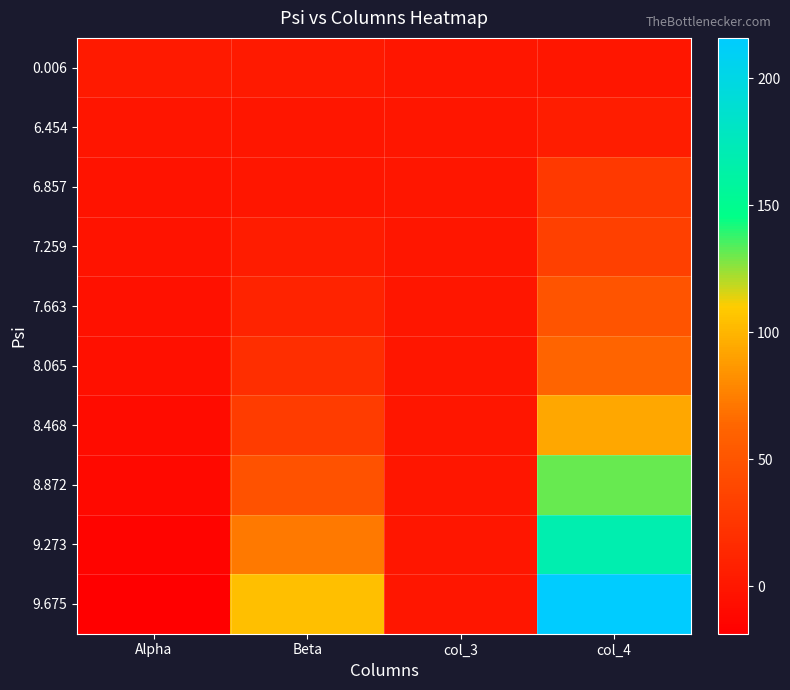

Reading left to right, transcribe all the data shown in this chart.

0.006: Alpha=3.3	Beta=3.3	col_3=0.0	col_4=0.0
6.454: Alpha=-0.5	Beta=-0.1	col_3=0.0	col_4=5.5
6.857: Alpha=-2.4	Beta=0.4	col_3=0.0	col_4=27.5
7.259: Alpha=-2.9	Beta=4.9	col_3=-0.3	col_4=33.1
7.663: Alpha=-4.3	Beta=10.5	col_3=0.0	col_4=49.5
8.065: Alpha=-5.4	Beta=19.2	col_3=0.0	col_4=62.0
8.468: Alpha=-8.1	Beta=30.4	col_3=0.0	col_4=93.4
8.872: Alpha=-11.4	Beta=47.5	col_3=0.0	col_4=131.1
9.273: Alpha=-14.6	Beta=72.1	col_3=0.0	col_4=168.8
9.675: Alpha=-18.7	Beta=104.6	col_3=0.0	col_4=215.9